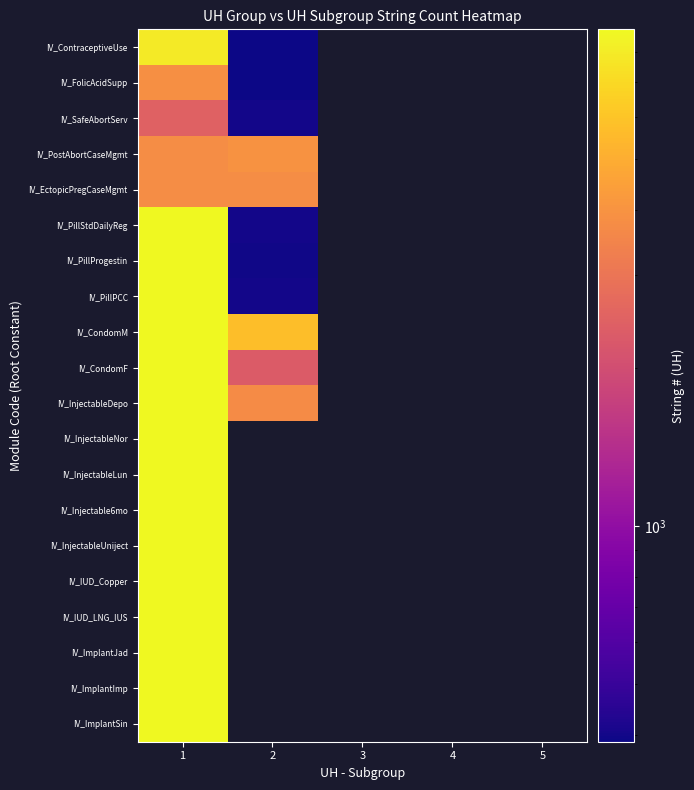

The value of IV_CondomM at 1 is 8812.0. True or false?

True